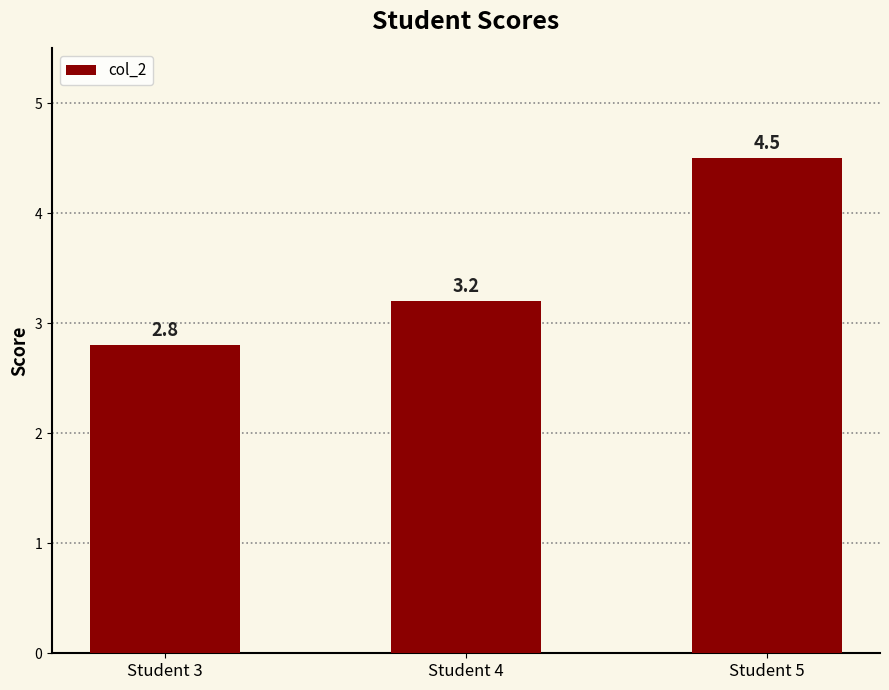

Reading right to left, extract all data points from this chart.

4.5	3.2	2.8